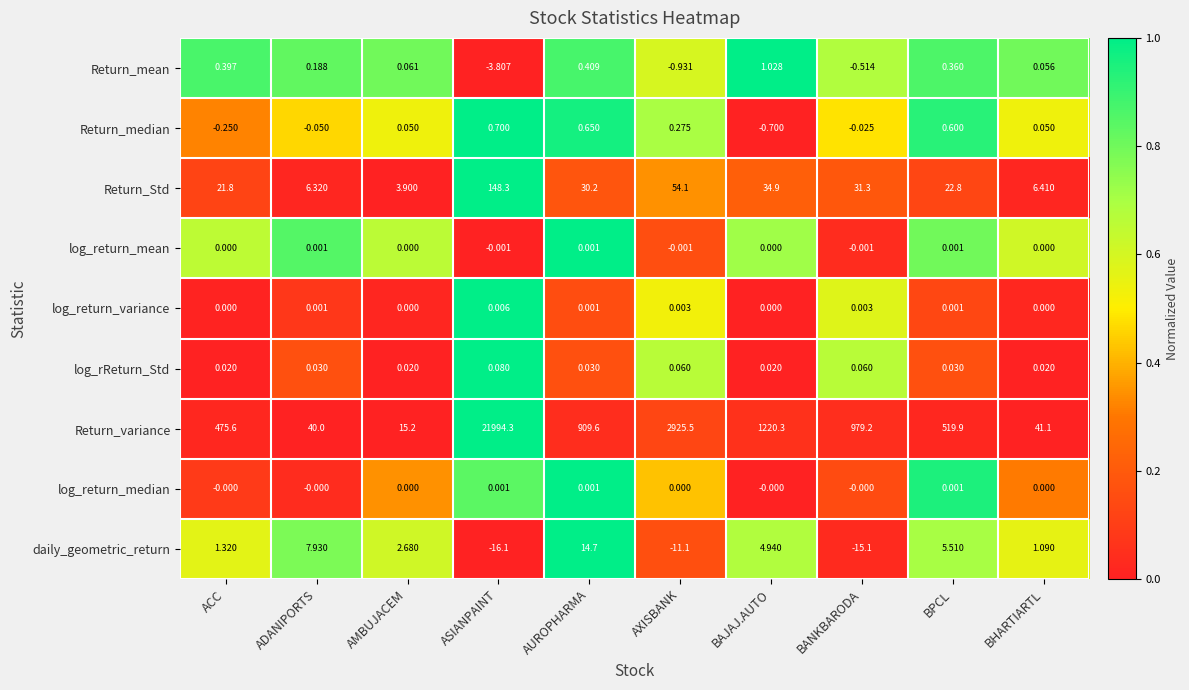

Which series has the widest spread of values?

Return_variance